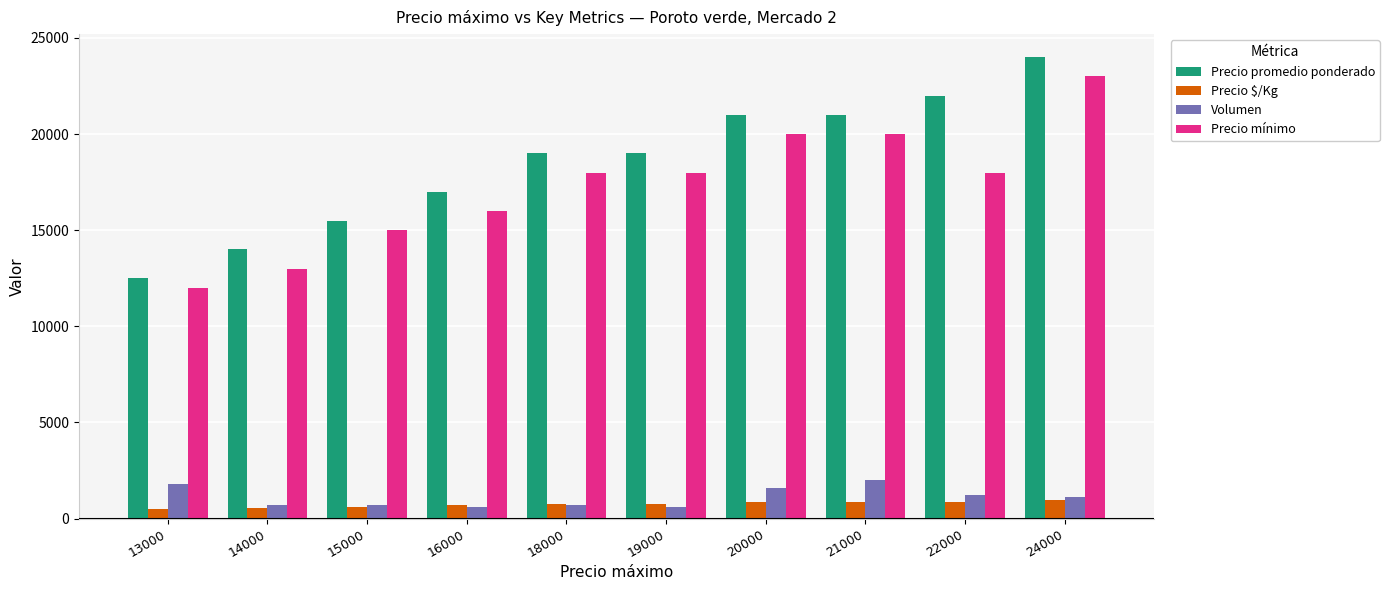

What is the difference between the second highest and second lowest values in the Precio promedio ponderado series?

8000